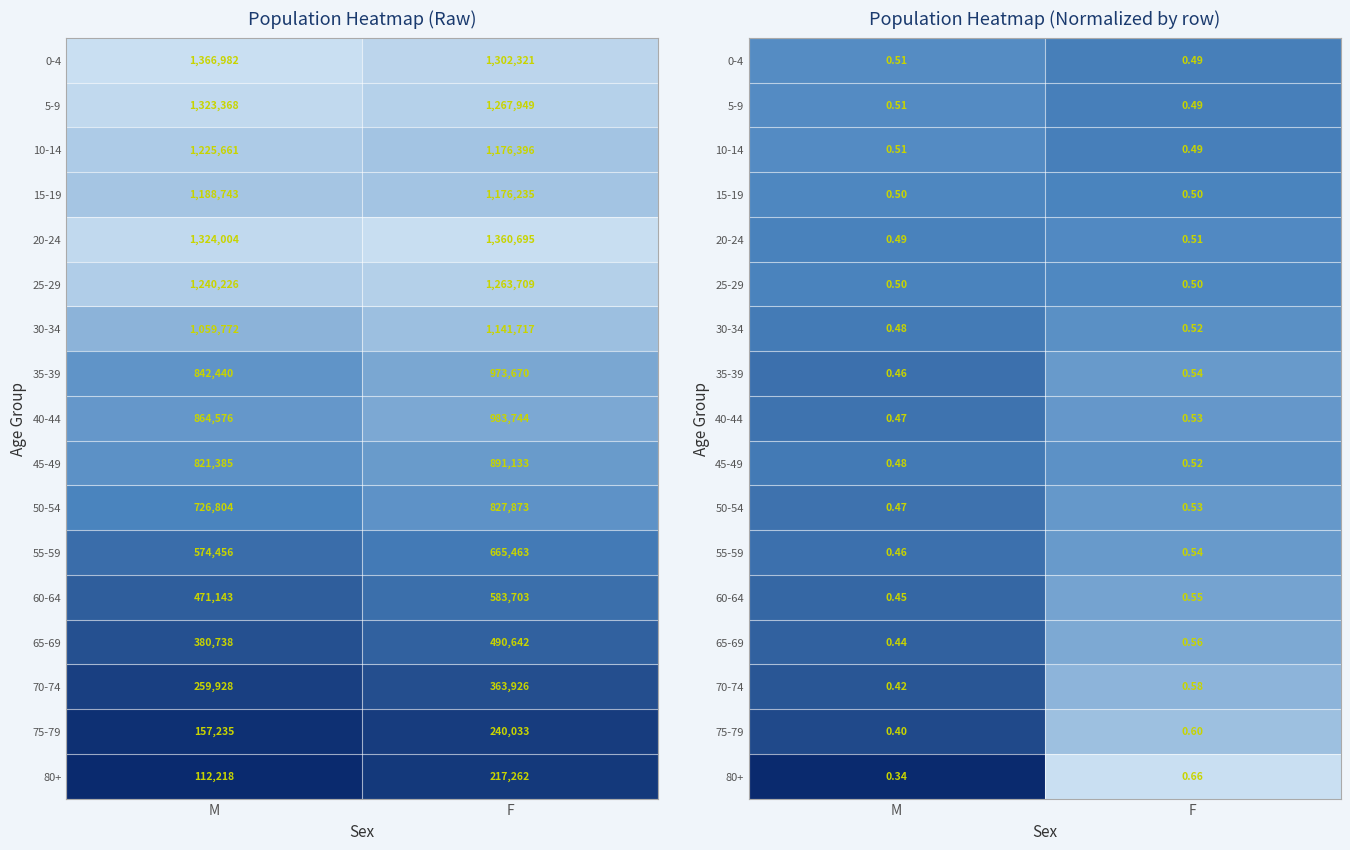

Rank the series at F from highest to lowest value.

80+, 75-79, 70-74, 65-69, 60-64, 55-59, 35-39, 50-54, 40-44, 45-49, 30-34, 20-24, 25-29, 15-19, 10-14, 5-9, 0-4